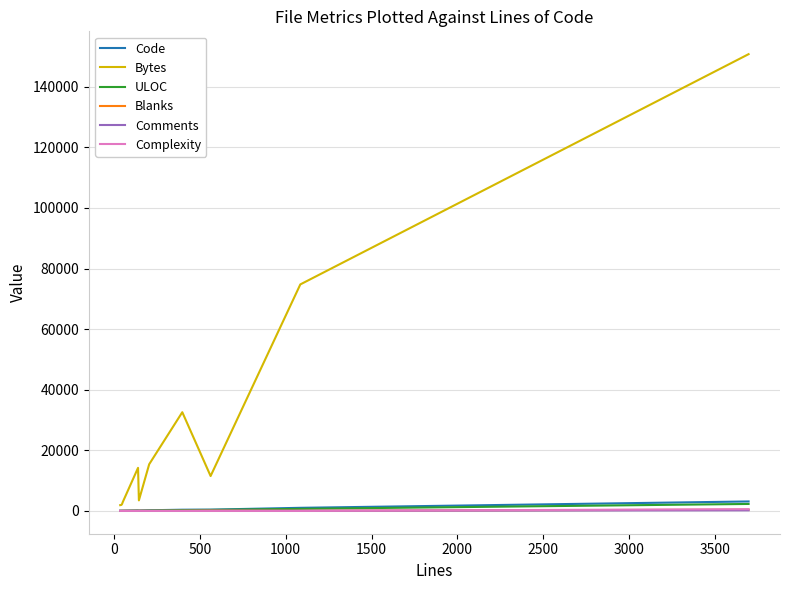

What are all the series names shown in the legend?

Code, Bytes, ULOC, Blanks, Comments, Complexity